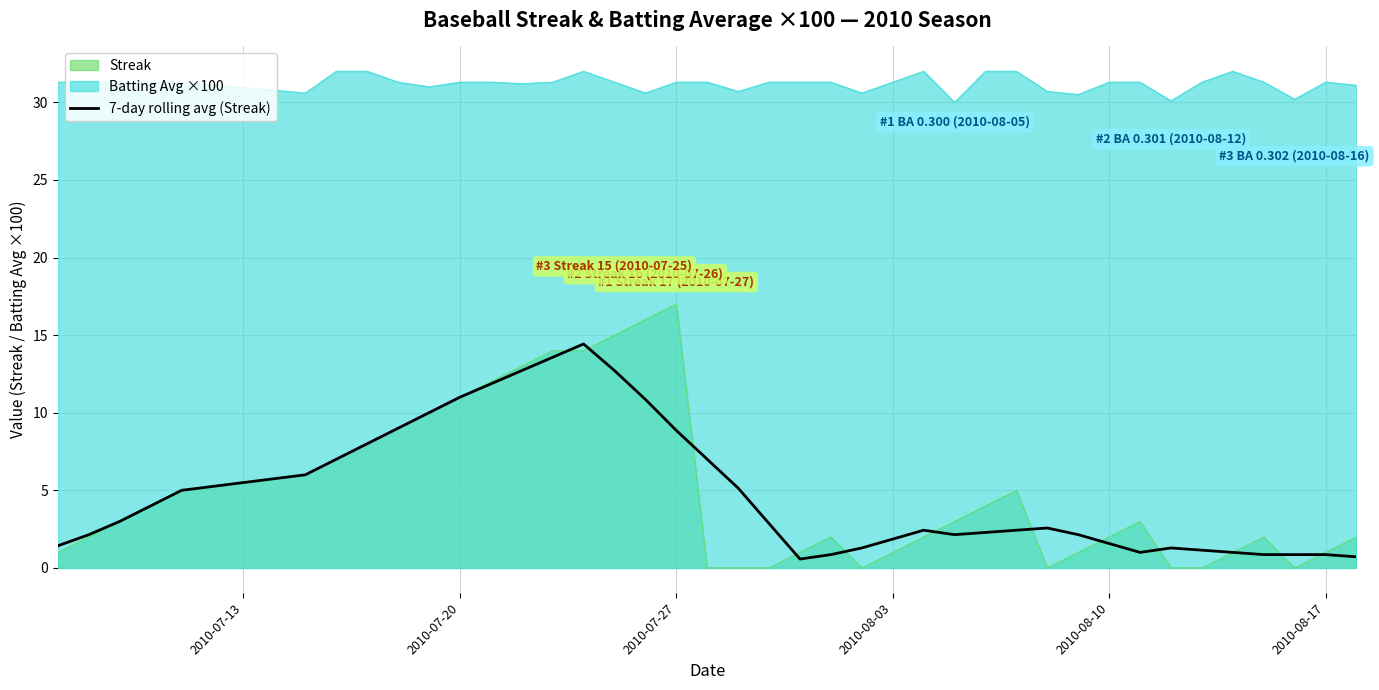

What is the minimum value shown in the chart?

0.0